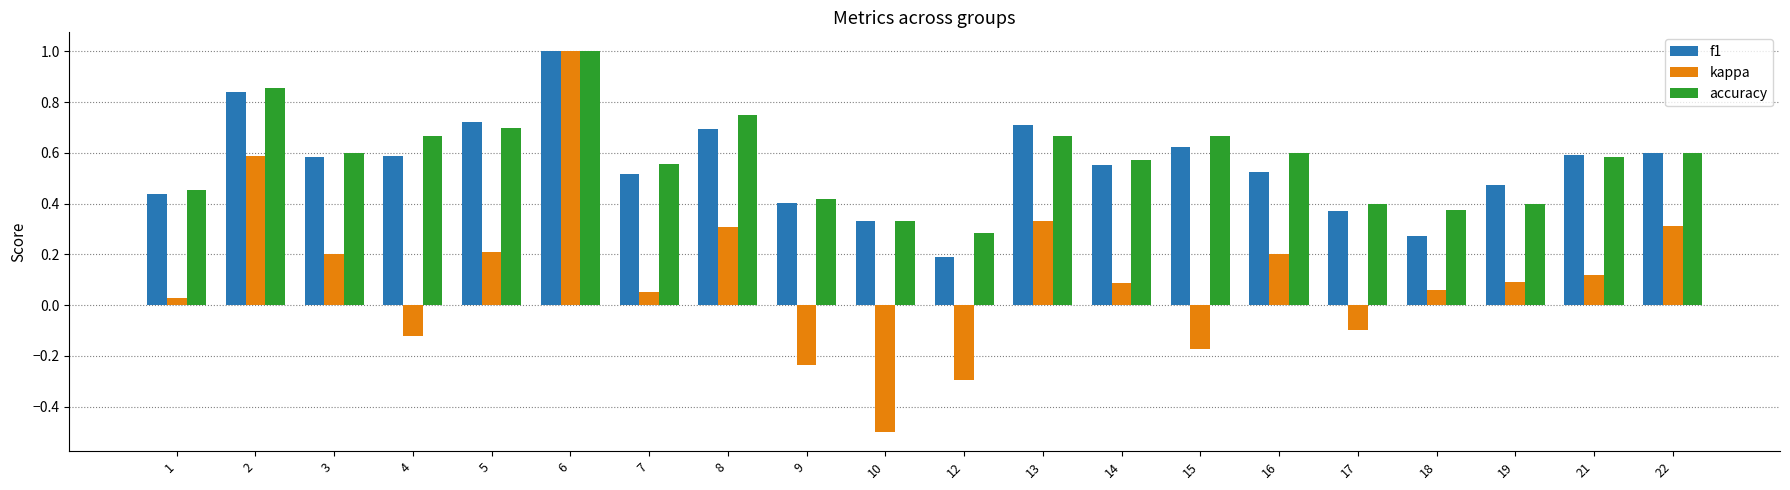

How many data points in kappa are less than 0?

6